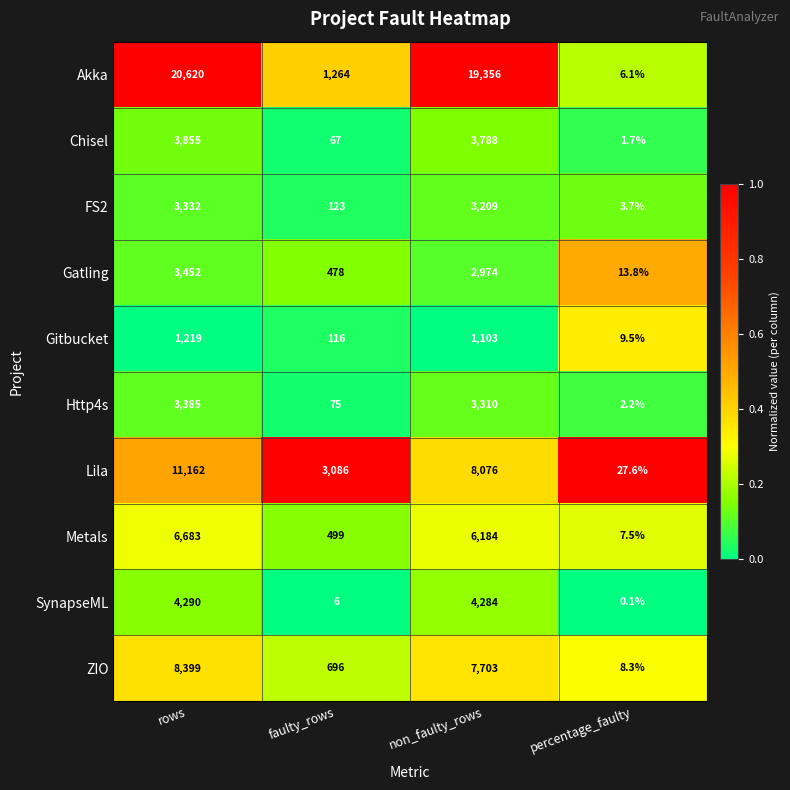

Which series changed the most between rows and faulty_rows?

Akka